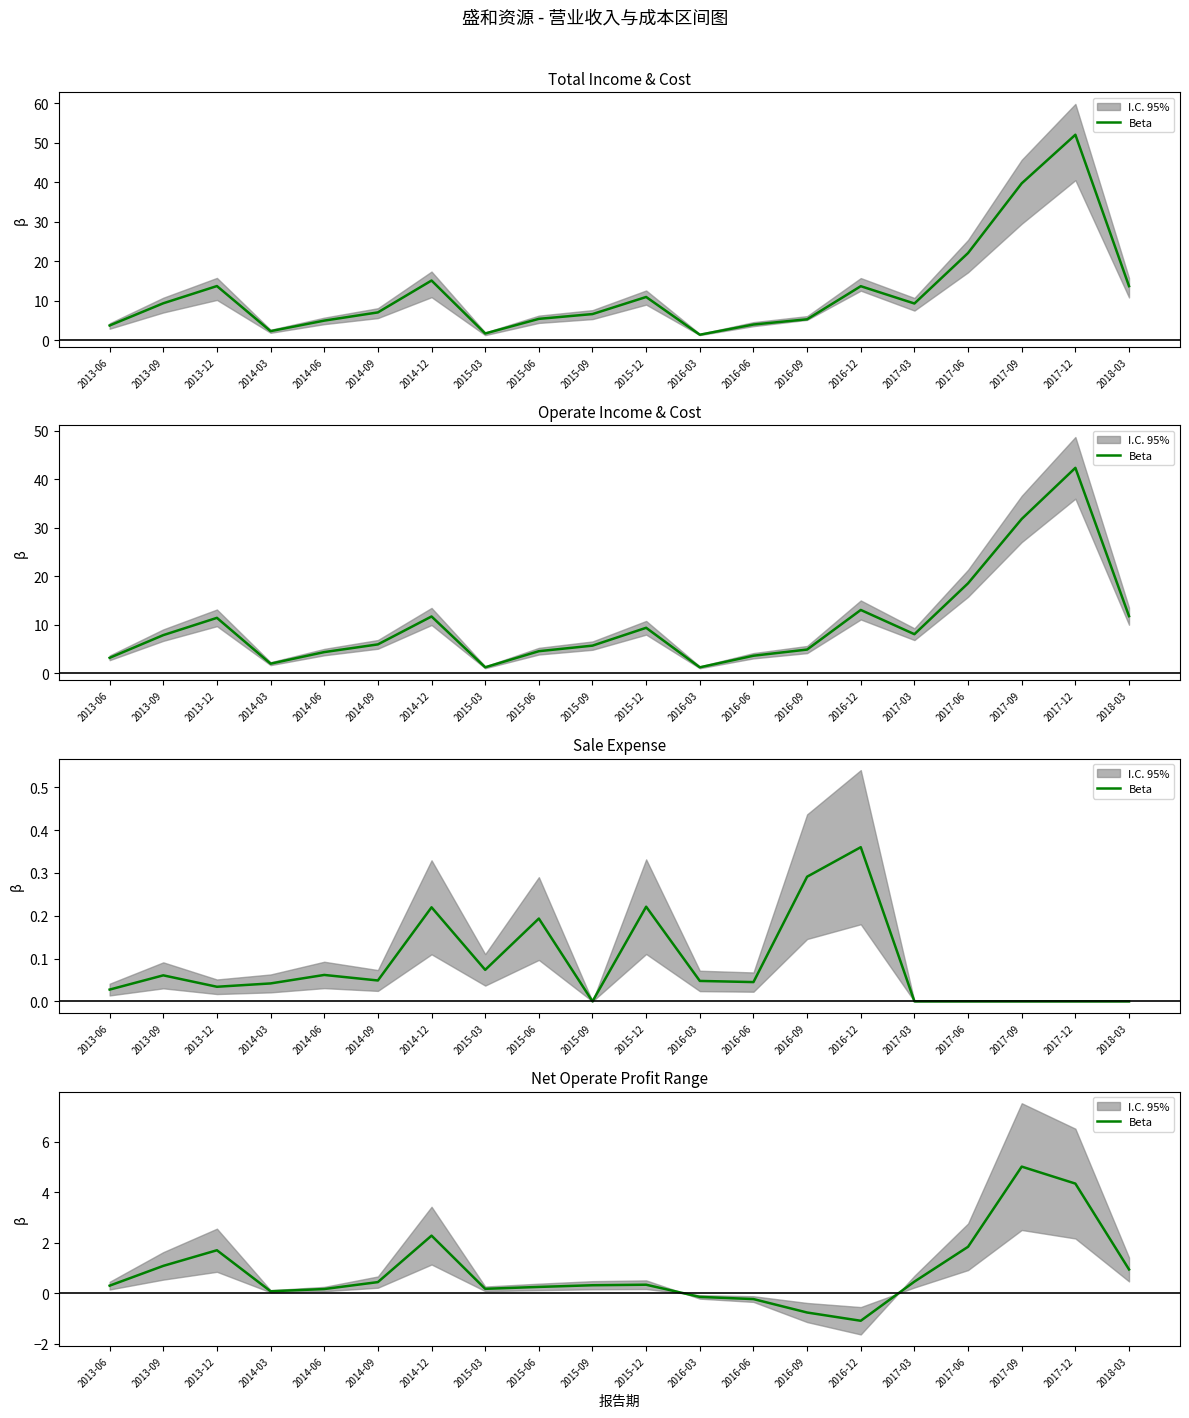

What value does the data have at 2013-09?

1.1